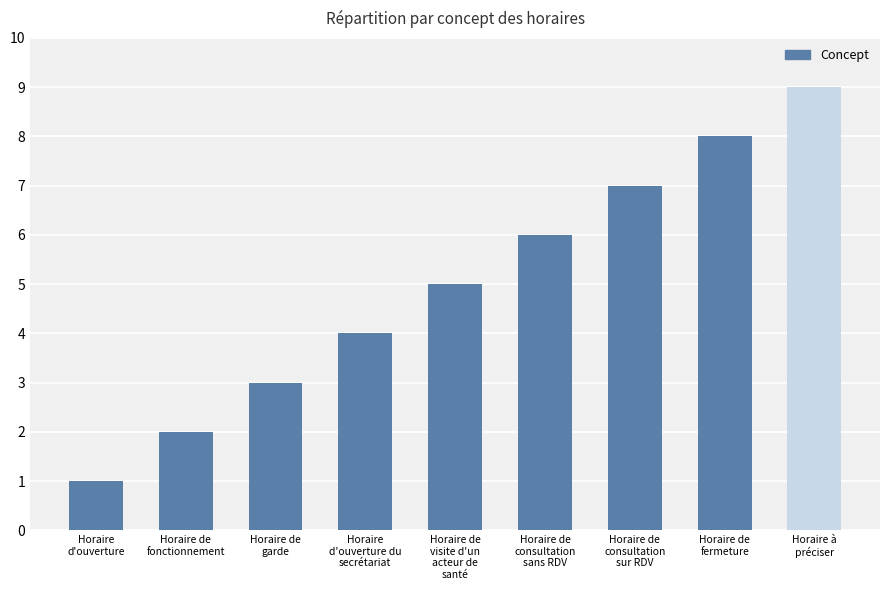

How many bars are there in total?

9